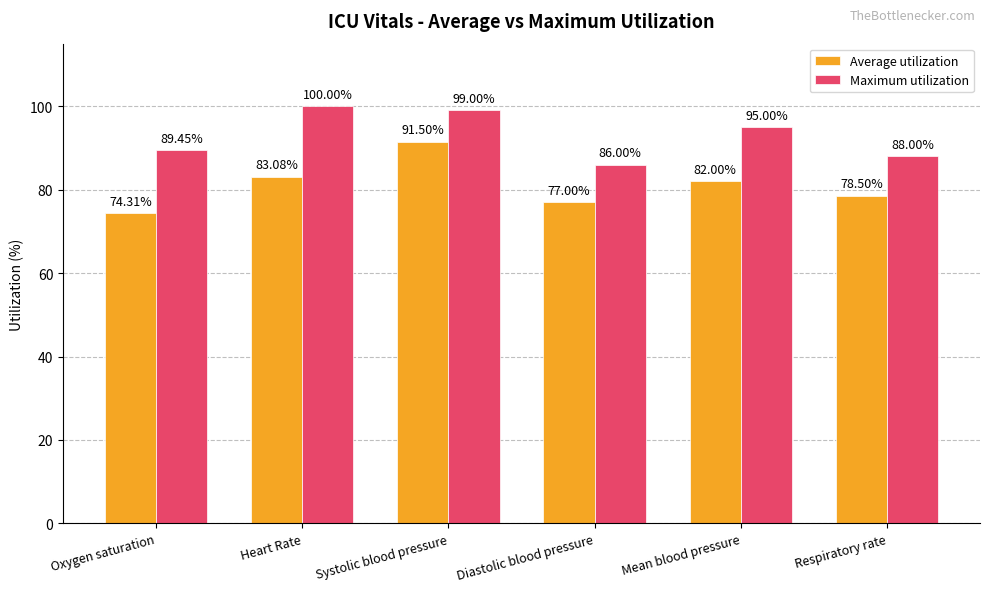

What value does the Average utilization series have at Respiratory rate?

78.5